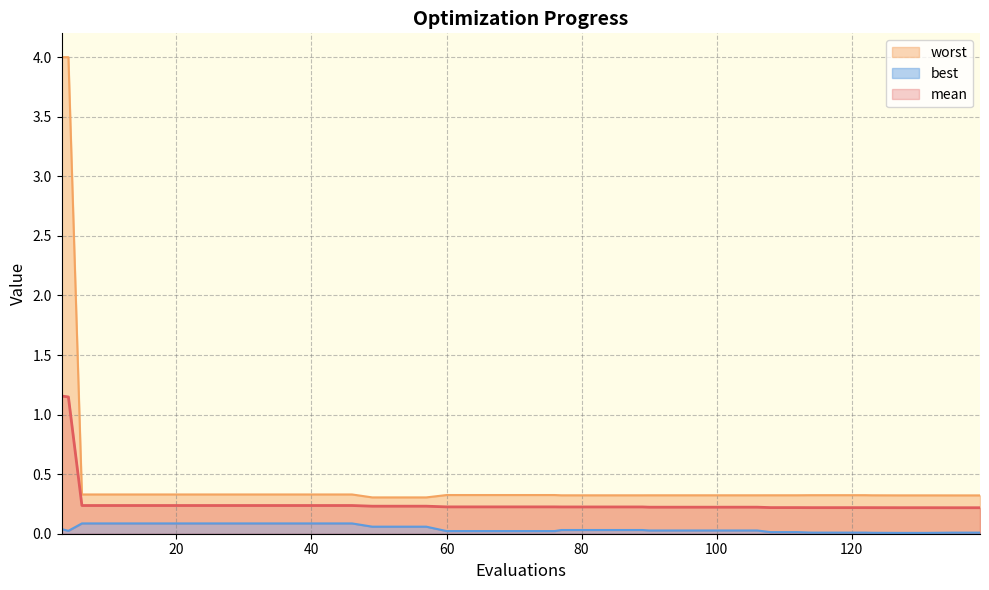

Rank the series by their average value, from highest to lowest.

worst, mean, best